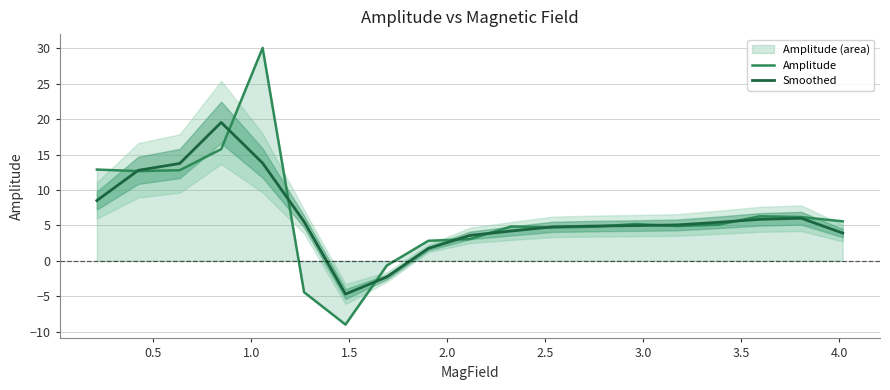

What is the highest value of the Amplitude series?

30.1